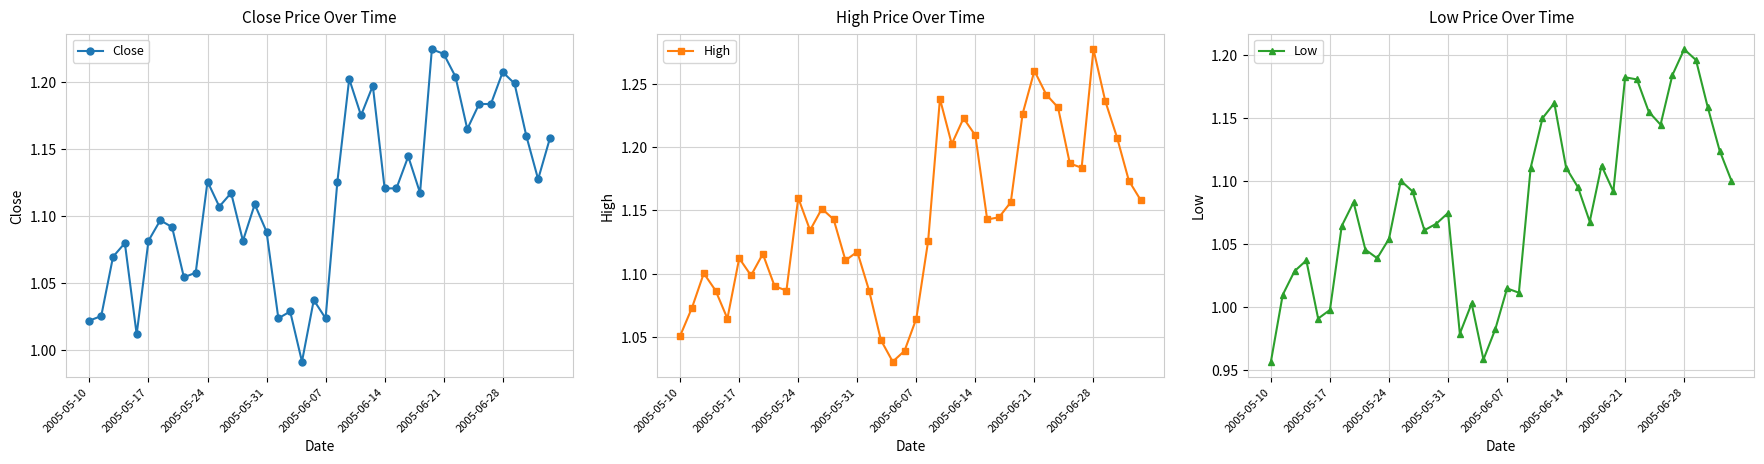

What is the minimum value shown in the chart?

1.0